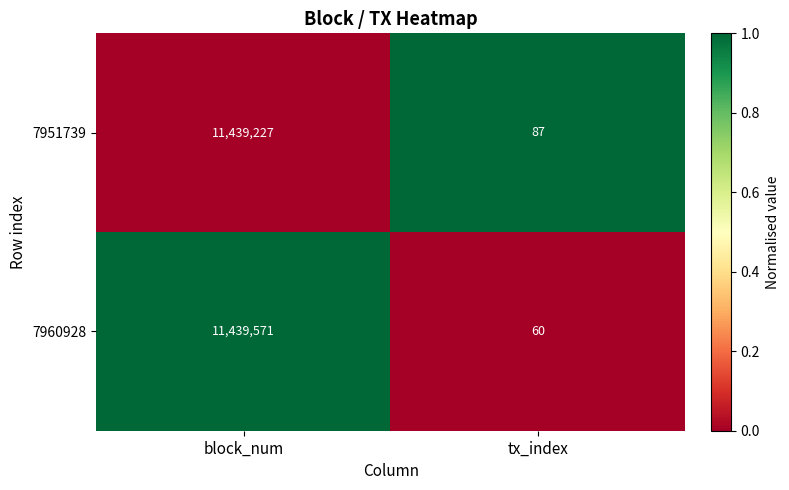

List the series in order of their peak value, lowest first.

7951739, 7960928